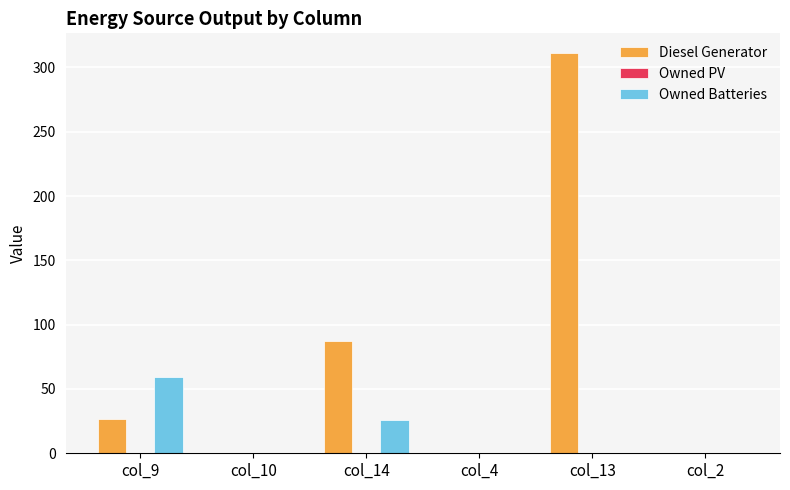

What is the sum of all Diesel Generator values?

425.0